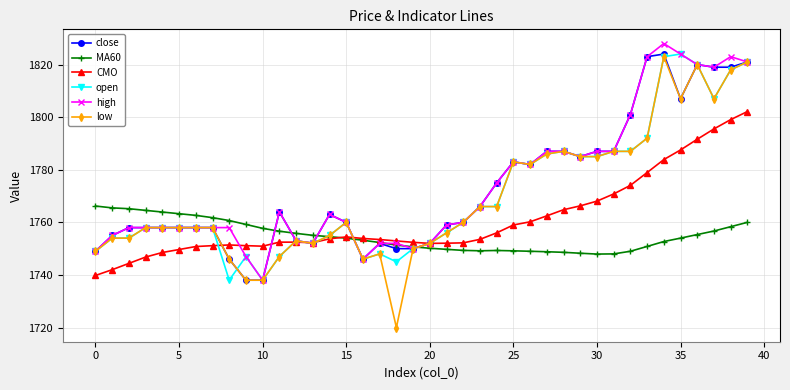

What is the value of the close point at the 22nd from the left?

1759.0